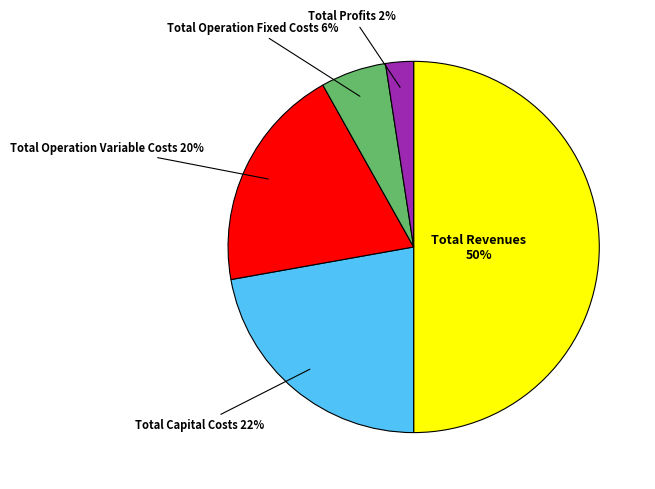

Is the sum of Total Profits and Total Operation Variable Costs greater than half?

No